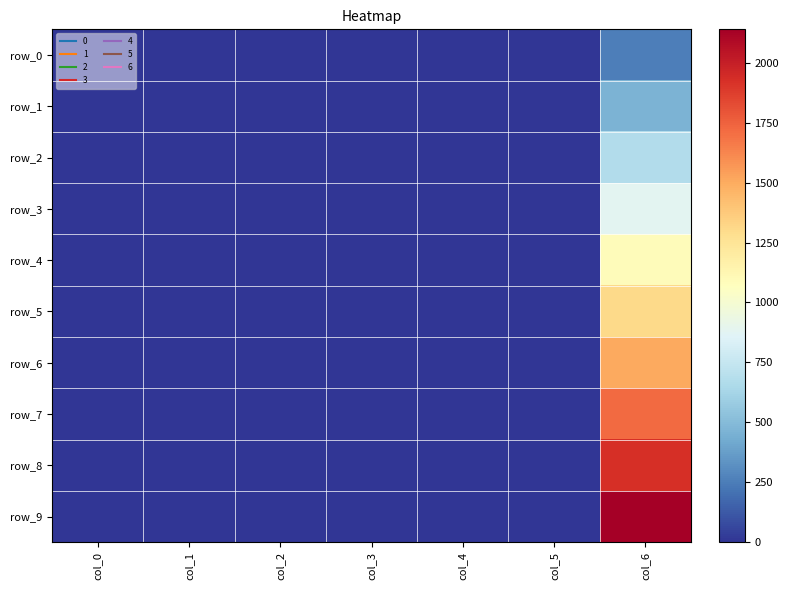

List the series in order of their peak value, highest first.

row_9, row_8, row_7, row_6, row_5, row_4, row_3, row_2, row_1, row_0